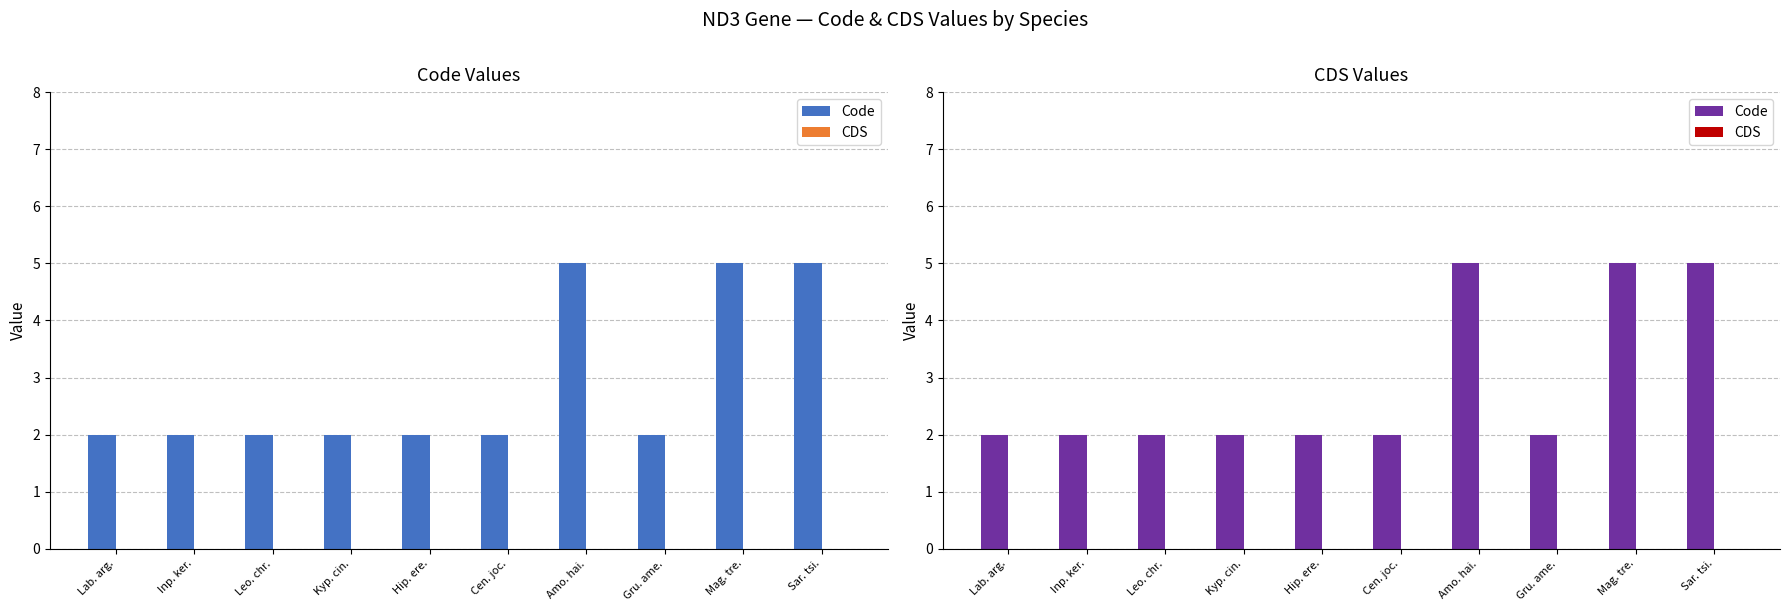

Does the chart contain stacked bars?

No